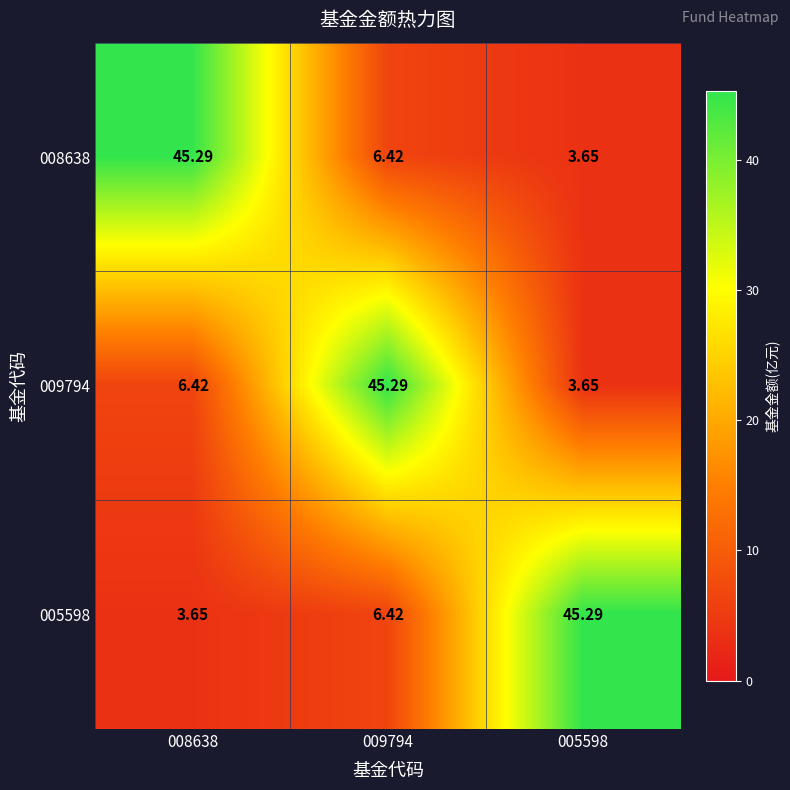

Between 008638 and 005598, which series saw the biggest shift?

008638